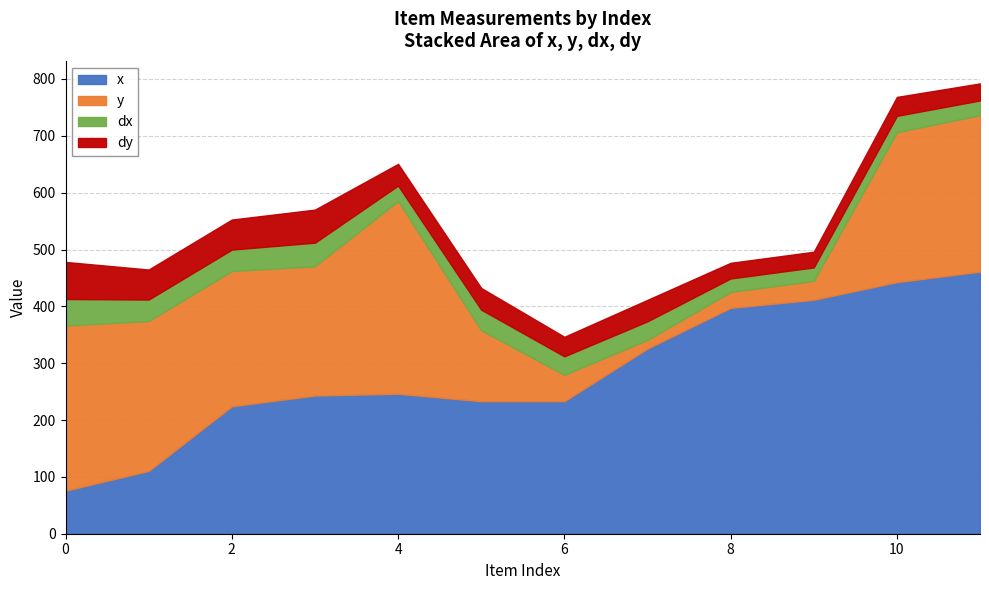

What is the value of the dx point at the 6th from the left?

36.3